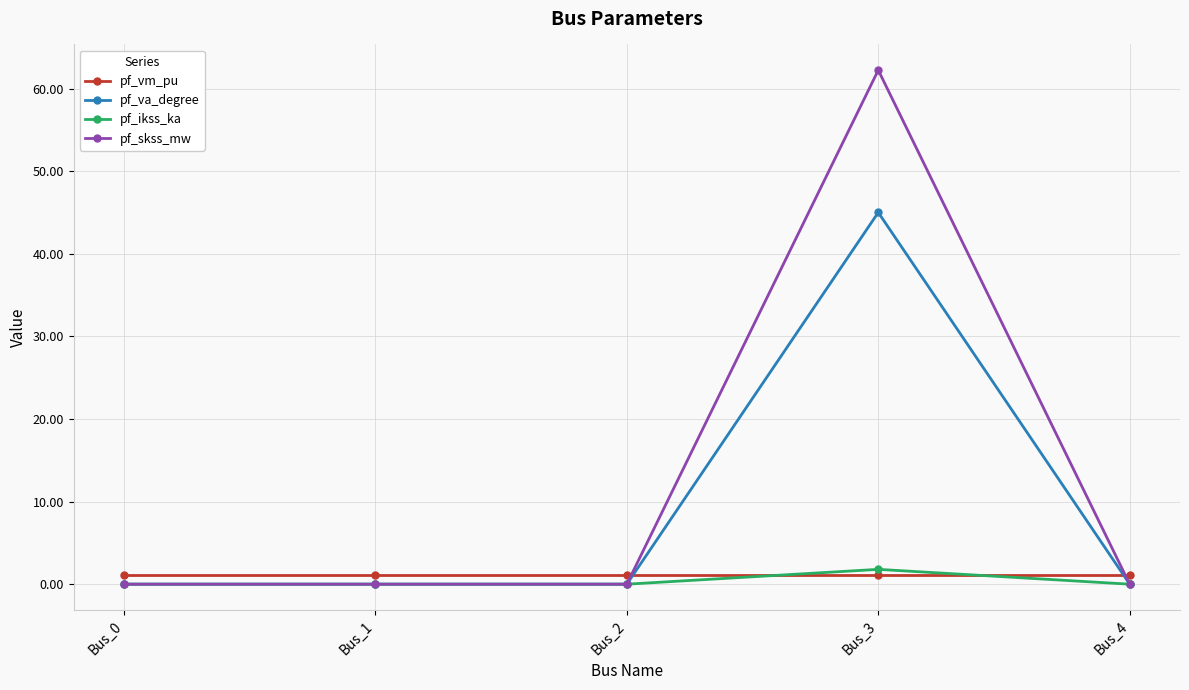

What is the value of the pf_skss_mw point at the 4th from the left?

62.2